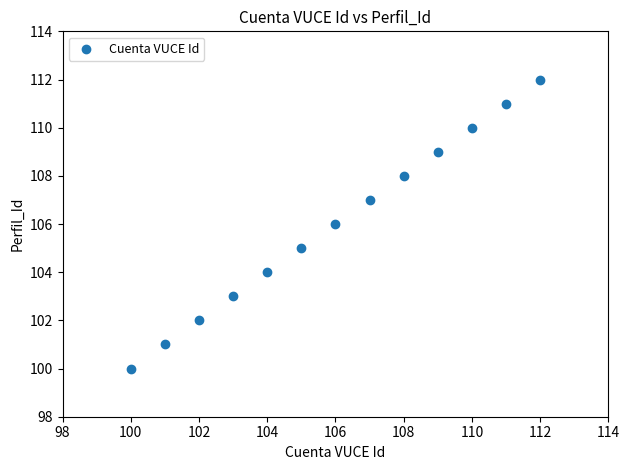

What is the range of Y values (max minus min)?

12